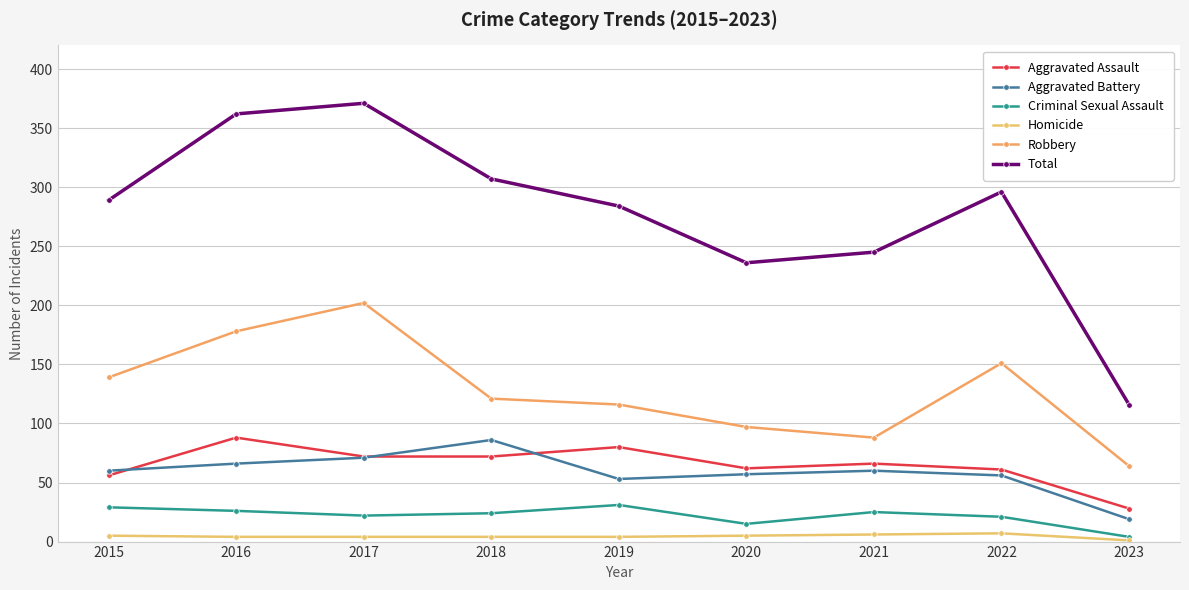

How many data points in Robbery are less than 121?

4